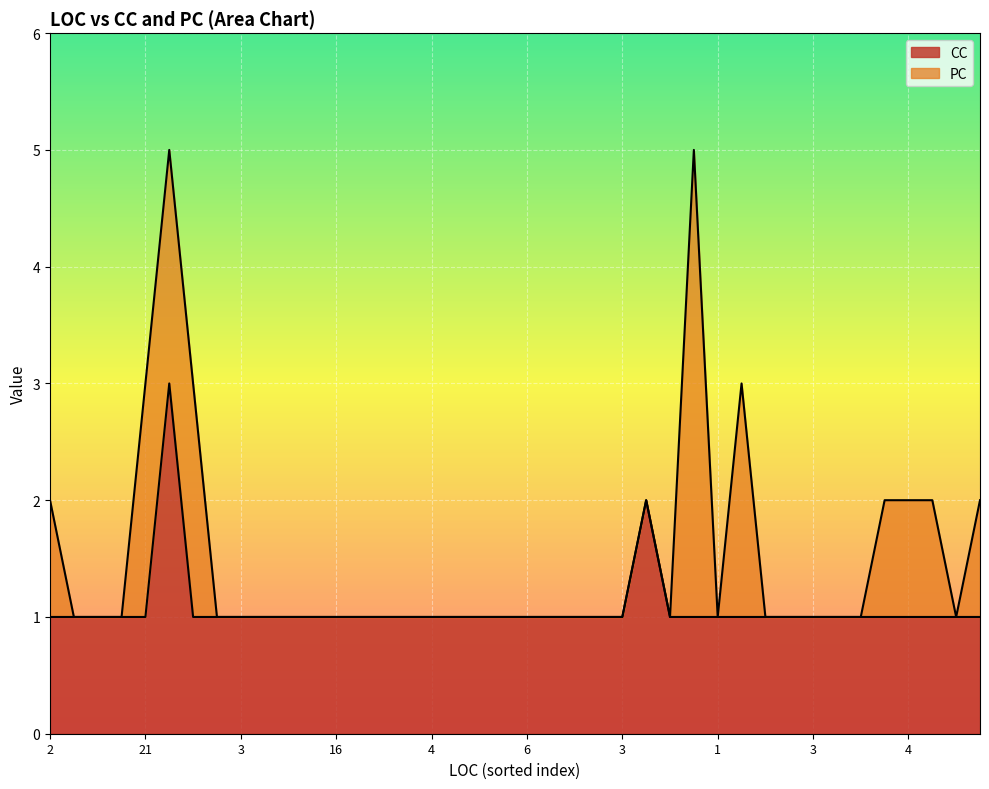

What is the average value?

1